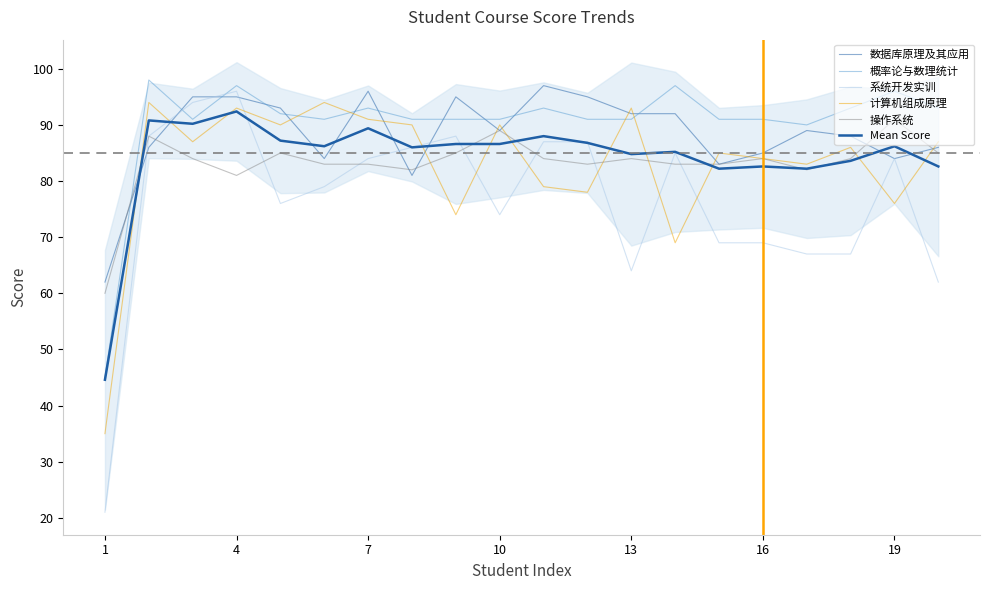

Rank the series by their maximum value, from lowest to highest.

操作系统, Mean Score, 计算机组成原理, 系统开发实训, 数据库原理及其应用, 概率论与数理统计